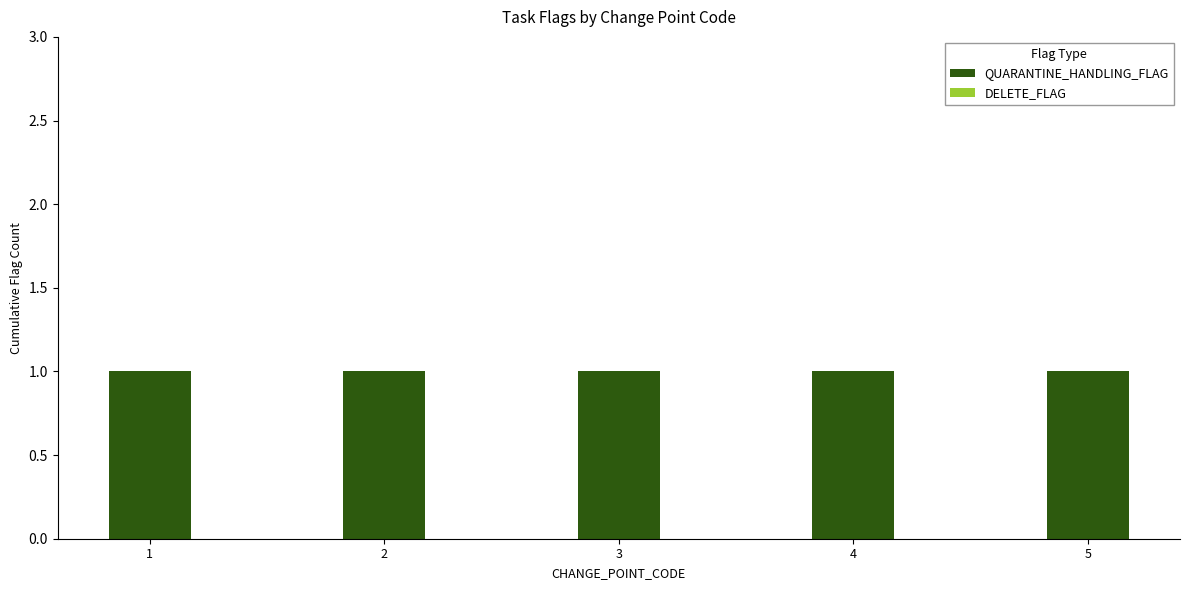

Reading left to right, what are all the values shown in this chart?

QUARANTINE_HANDLING_FLAG: 1	1	1	1	1
DELETE_FLAG: 0	0	0	0	0